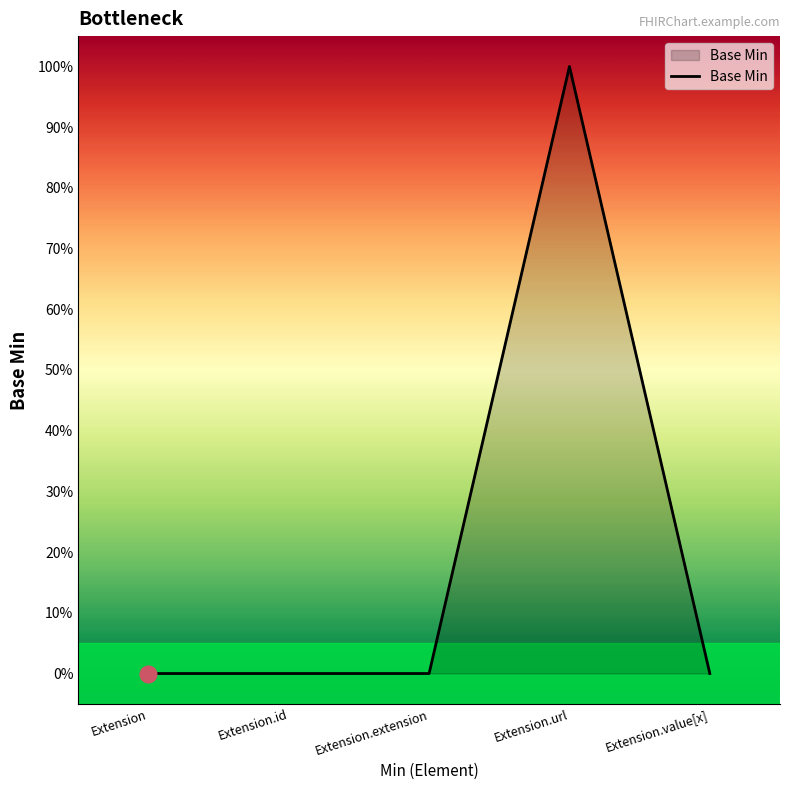

Does the chart have visible grid lines?

No